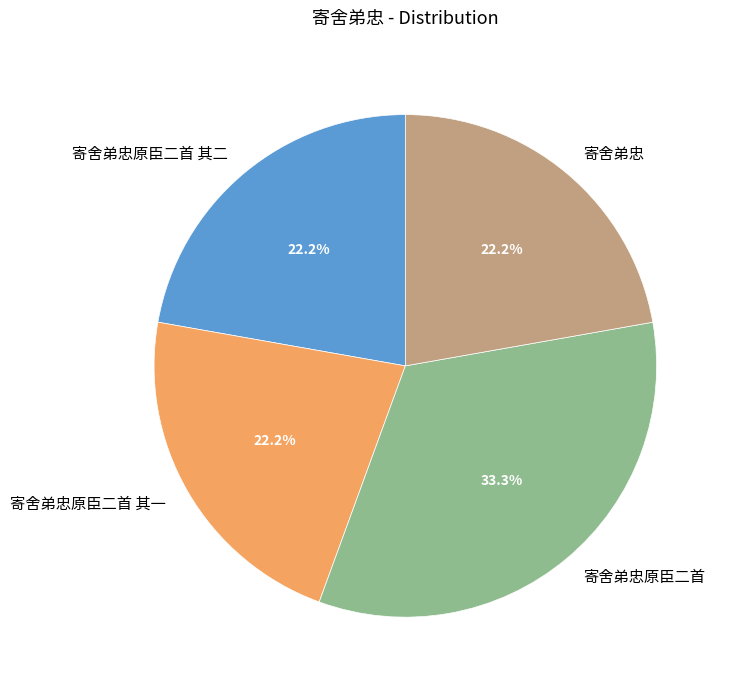

How many segments does this pie chart have?

4